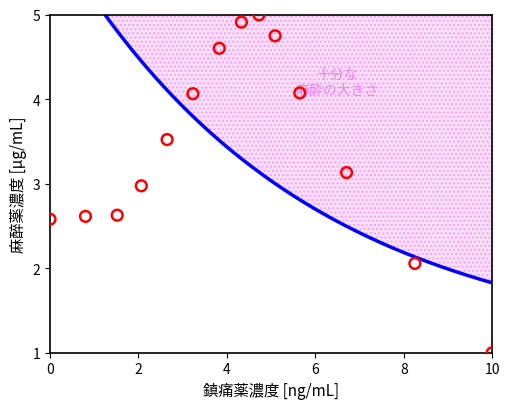

What is the range of Y values (max minus min)?

4.0